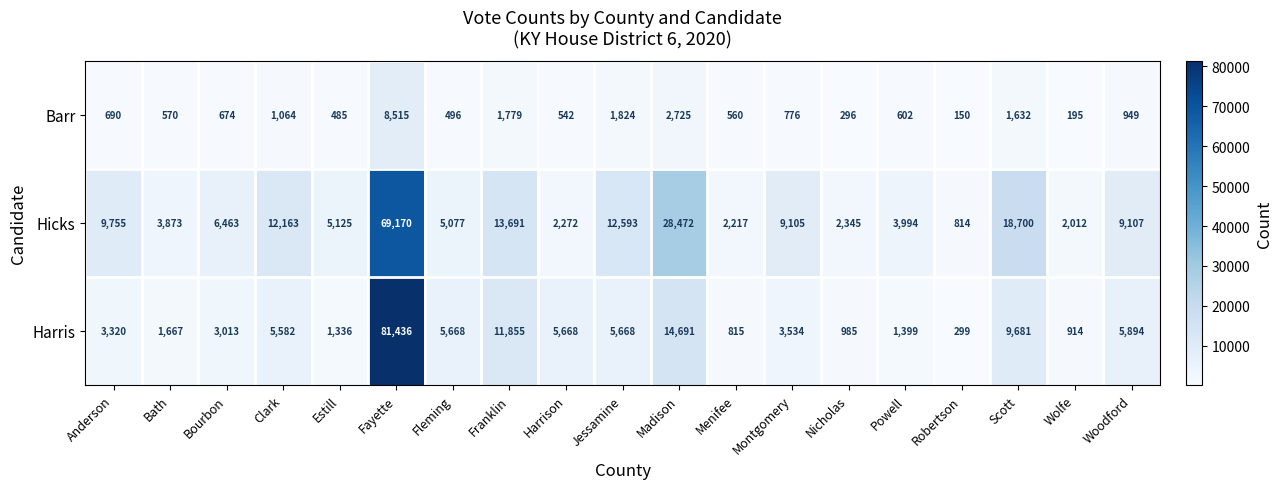

Which series has the widest spread of values?

Harris